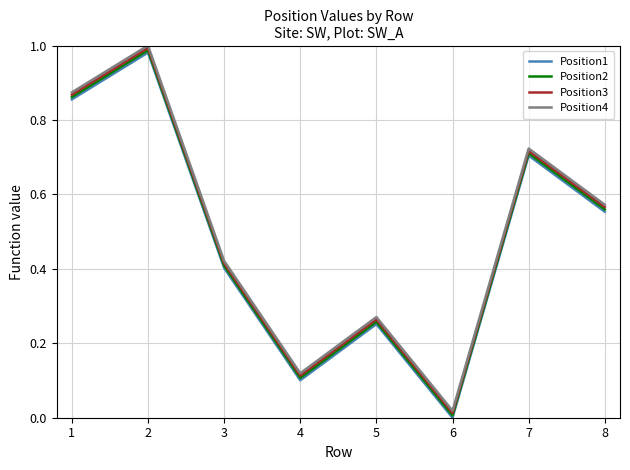

Is the value of Position1 at 2 greater than the value of Position3 at 2?

No